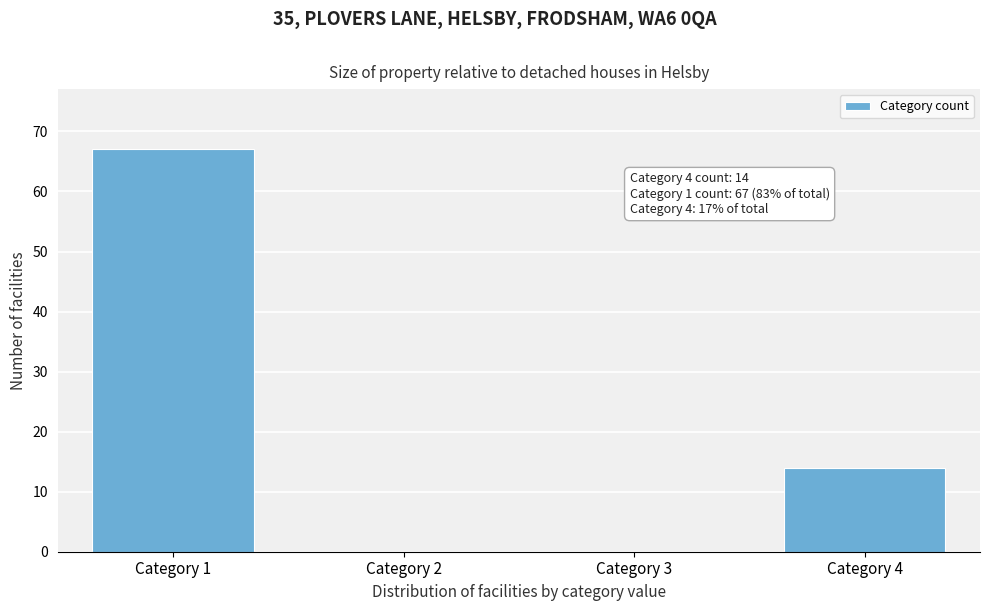

Reading left to right, list all the values displayed in this chart.

Category 1=67	Category 2=0	Category 3=0	Category 4=14